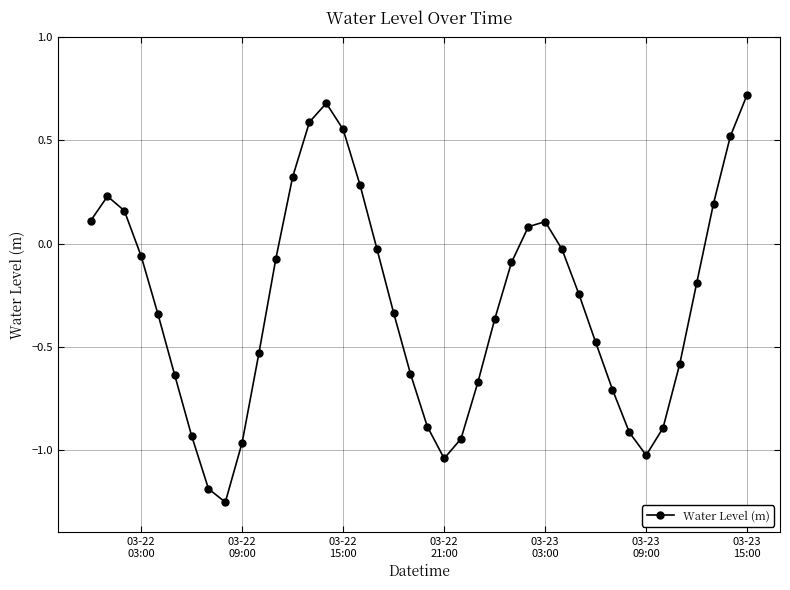

How many interior local peaks (higher than both neighbors) does the data have?

3